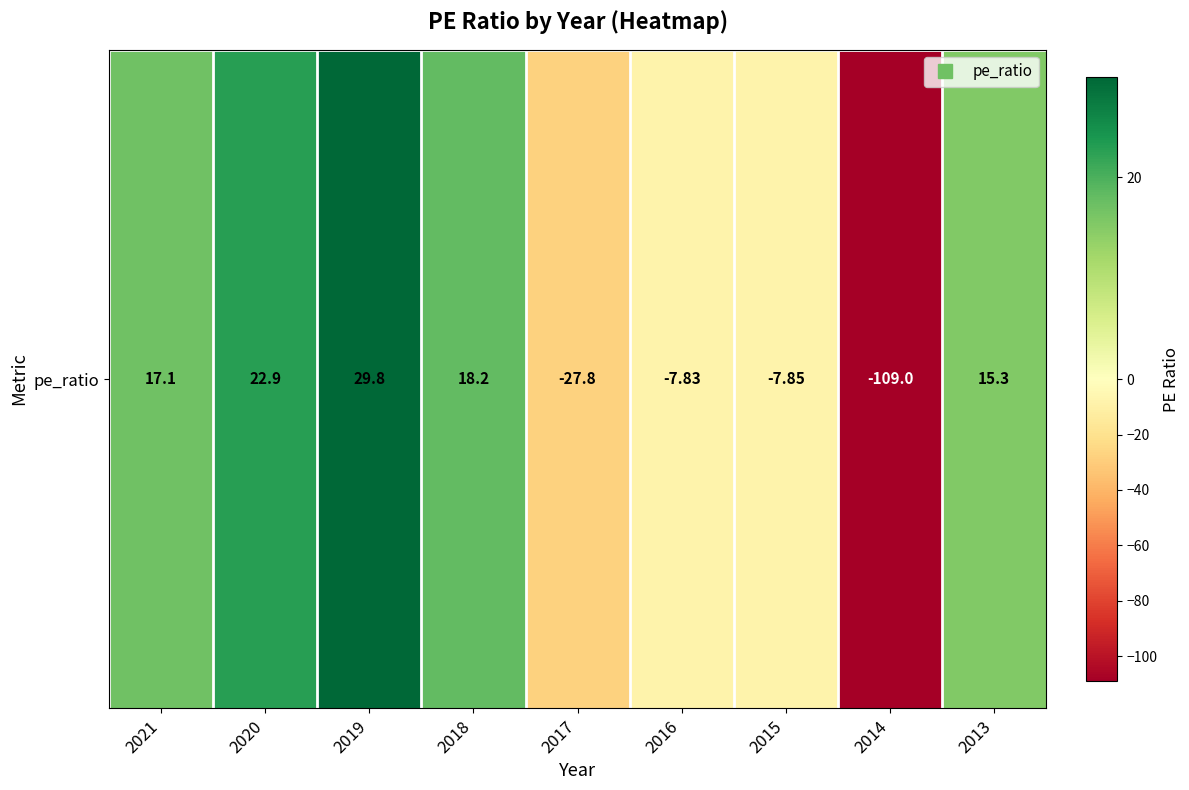

Between 2020 and 2021, which is larger?

2020